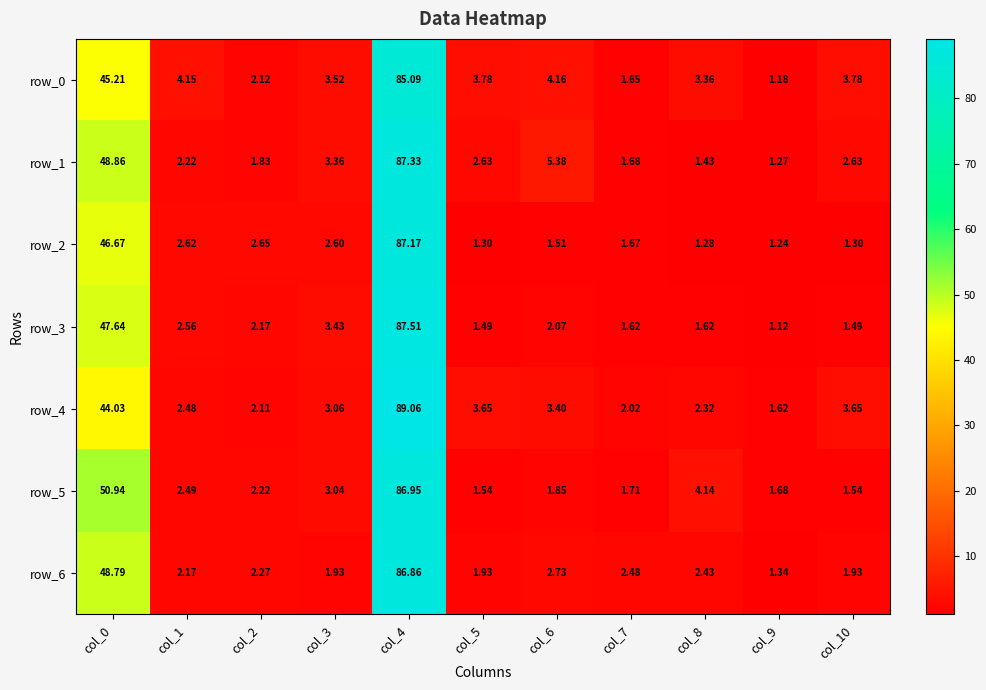

Is it true that row_0 equals 0.8 at col_2?

False